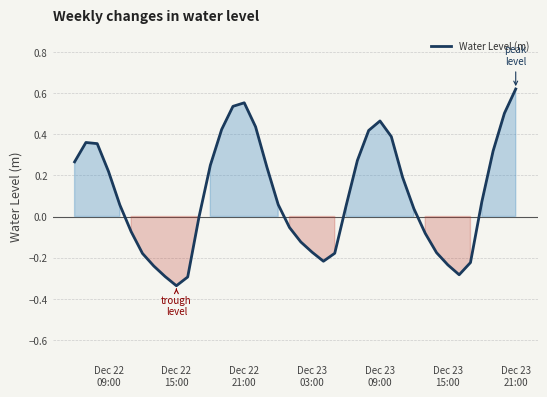

What is the difference between the maximum and minimum values?

1.0